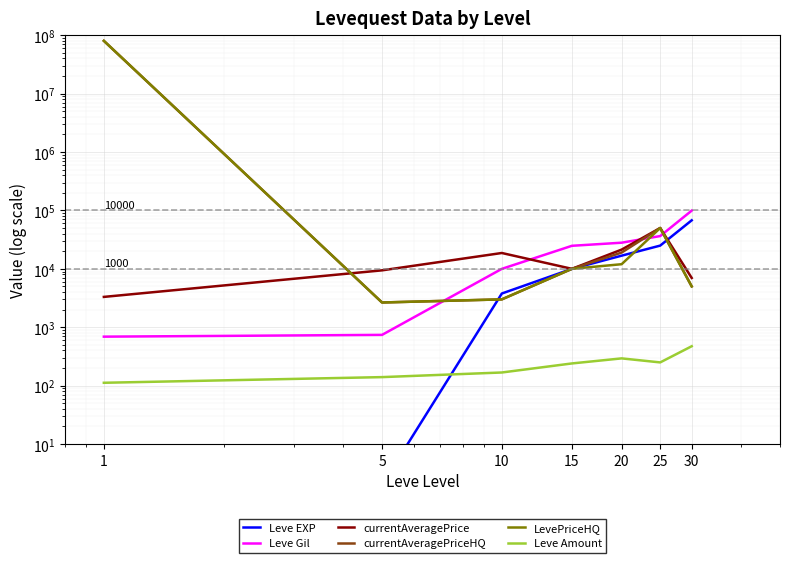

Rank the series at 15 from highest to lowest value.

Leve Gil, currentAveragePrice, currentAveragePriceHQ, LevePriceHQ, Leve EXP, Leve Amount